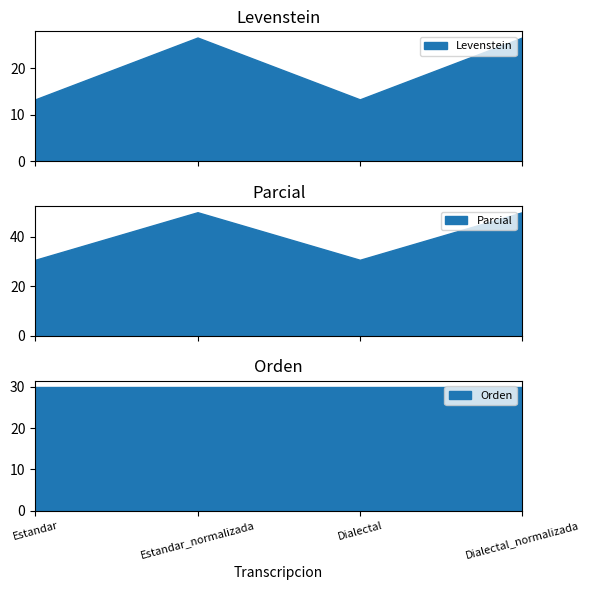

Between Dialectal and Dialectal_normalizada, which series saw the biggest shift?

Parcial